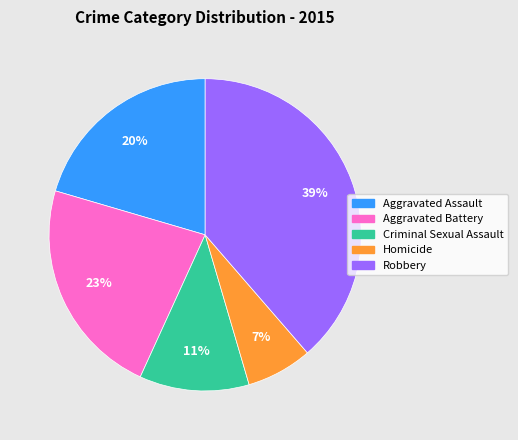

Is there any slice that represents more than half of the pie?

No